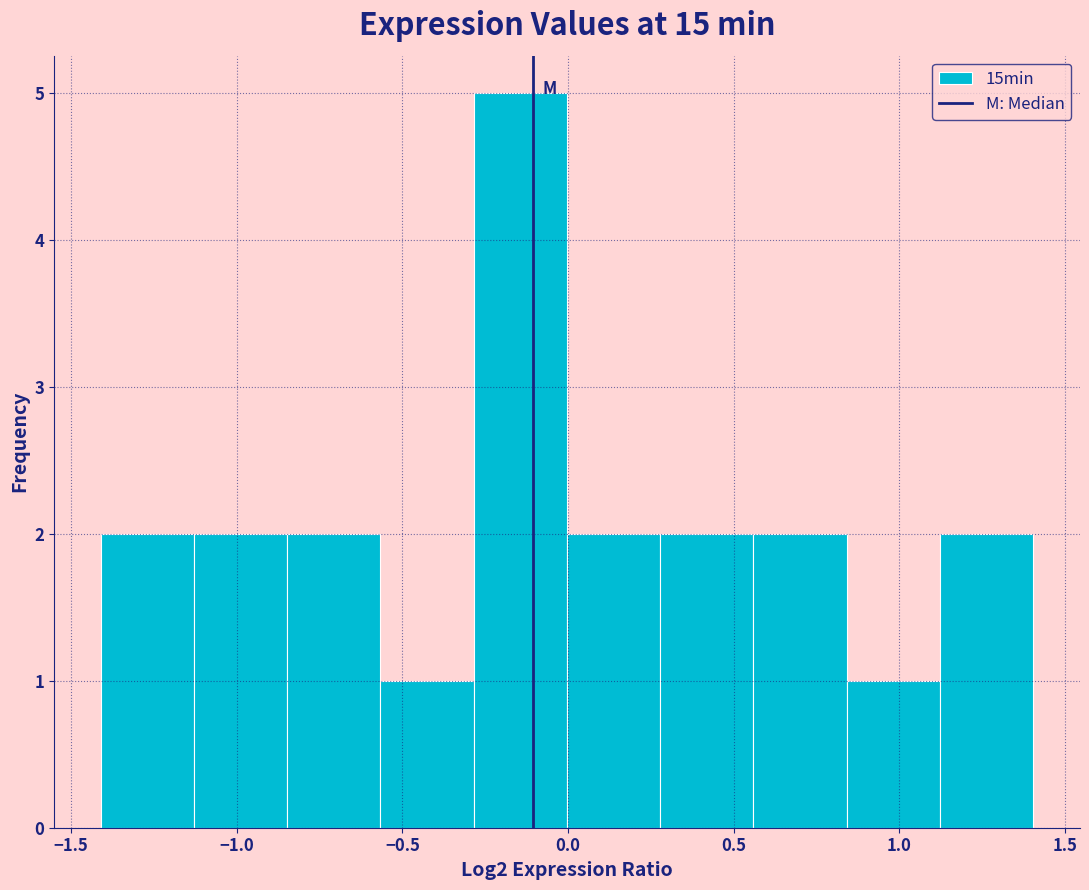

Reading left to right, list every bar in this chart as the range it spans on the x-axis followed by its height. Neither the bar edges nor the heights are printed on the chart, so give them approximately, as read against the axes.

-1.40 to -1.15: 2
-1.15 to -0.85: 2
-0.85 to -0.55: 2
-0.55 to -0.30: 1
-0.30 to 0.00: 5
0.00 to 0.30: 2
0.30 to 0.55: 2
0.55 to 0.85: 2
0.85 to 1.10: 1
1.10 to 1.40: 2